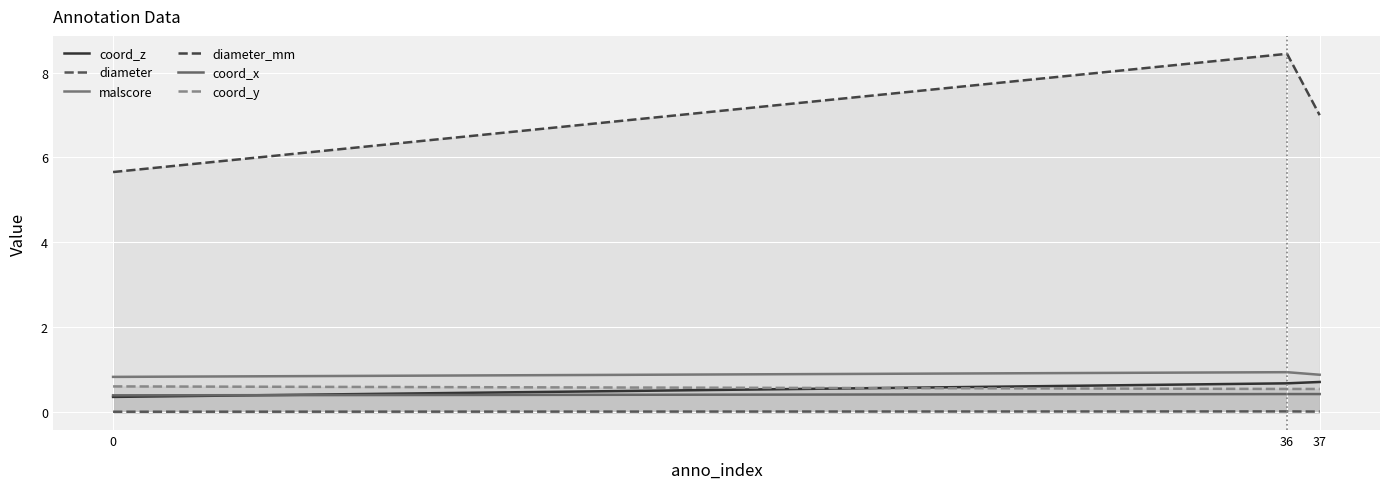

At which category does the chart reach its peak across all series?

36